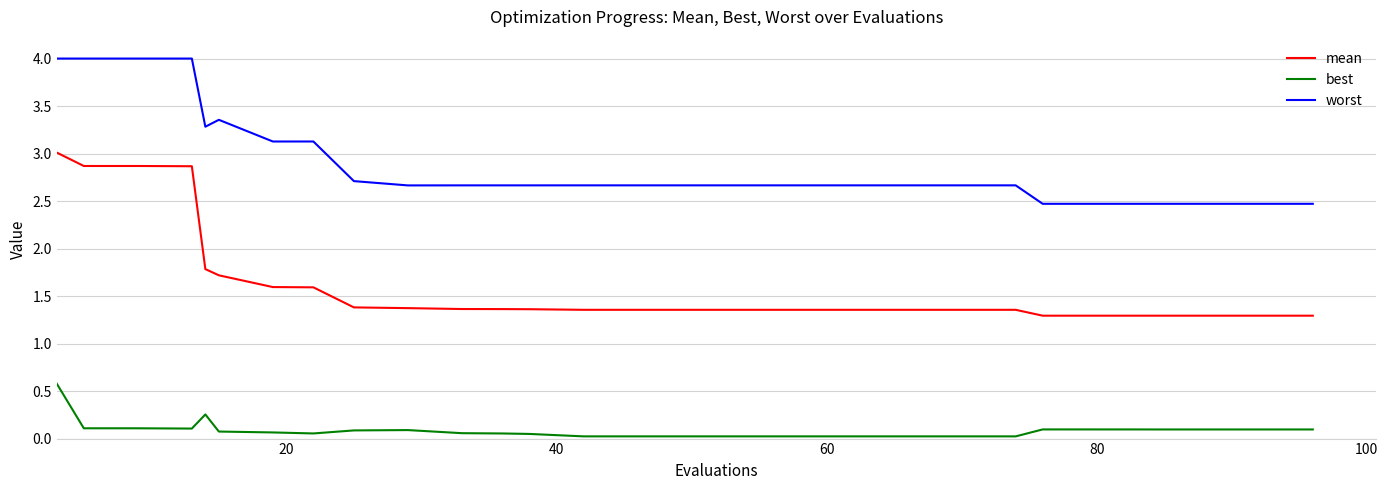

List the series in order of their peak value, lowest first.

best, mean, worst